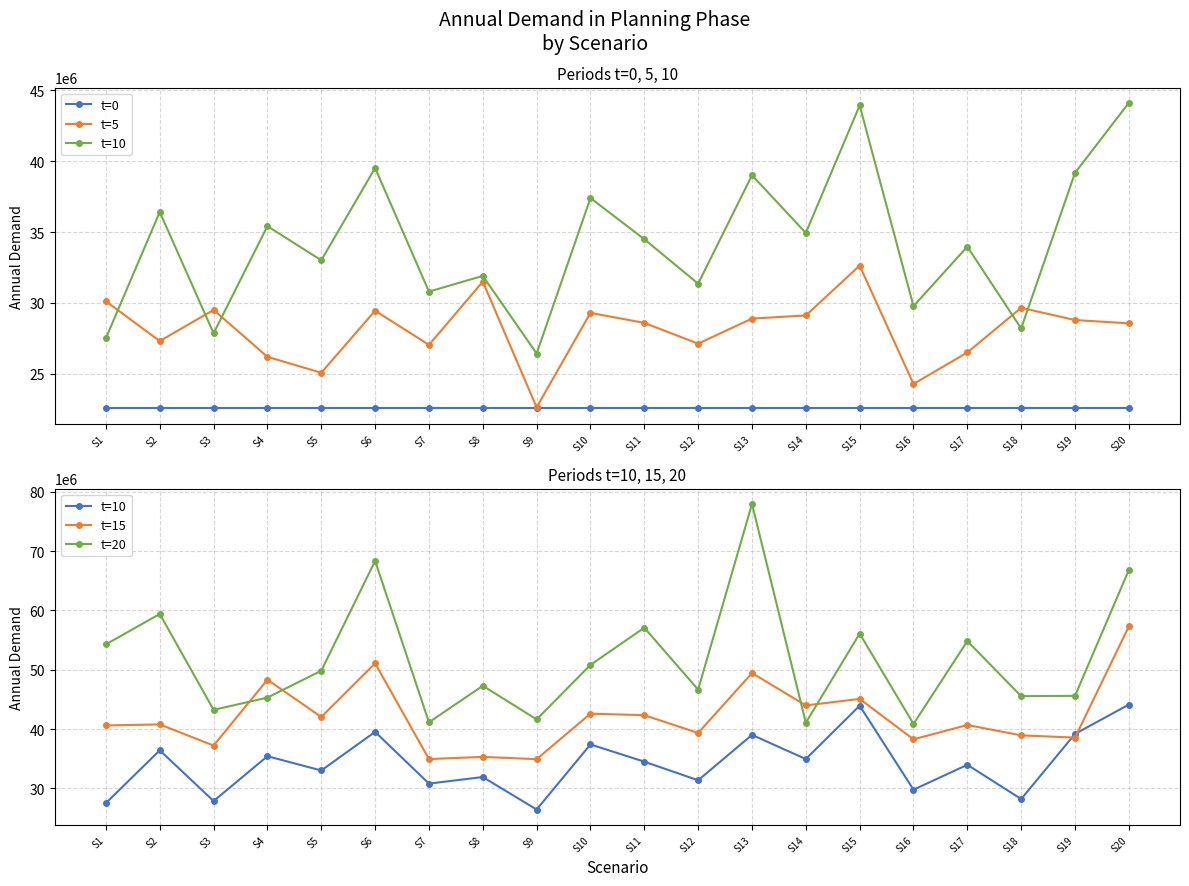

What is the value of the t=10 point at the 6th from the left?

39527392.7